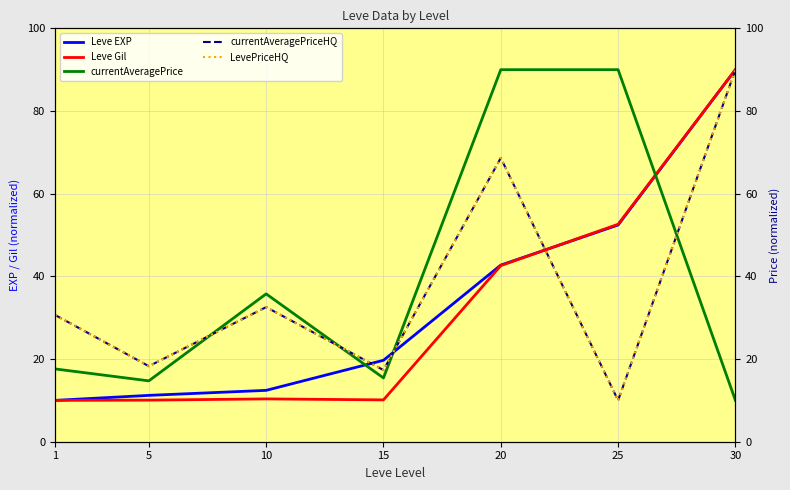

What is the sum of all LevePriceHQ values?

267.5